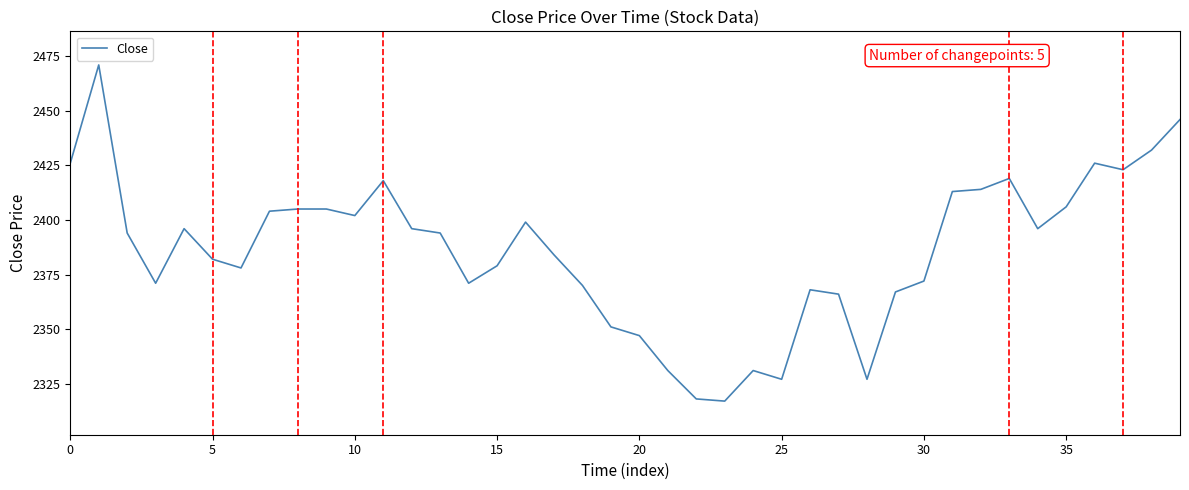

What is the greatest value displayed?

2471